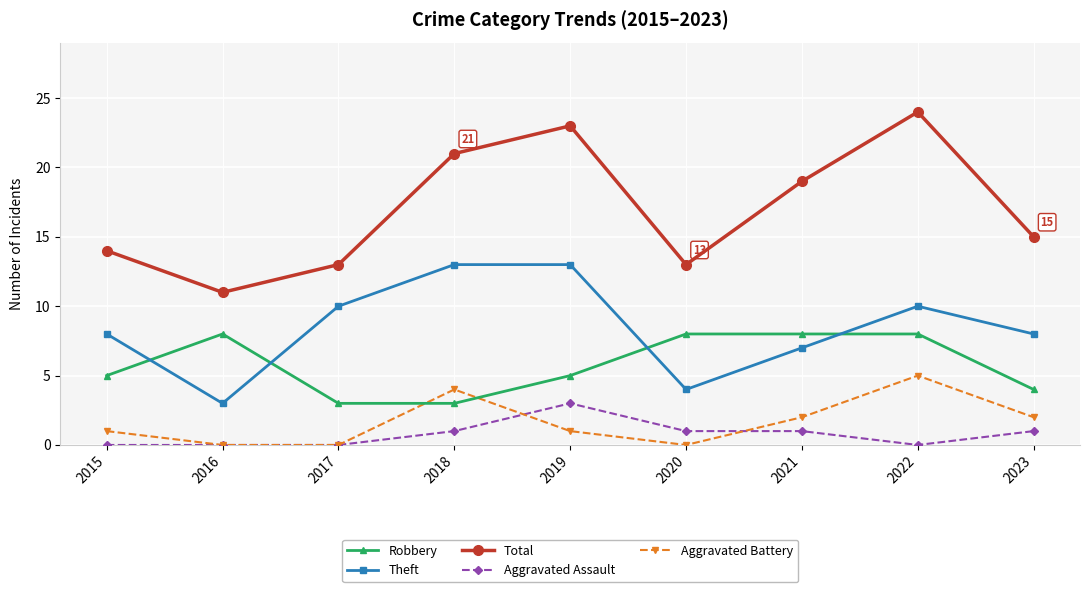

Which series ends up on top after the final intersection of Robbery and Aggravated Battery?

Robbery